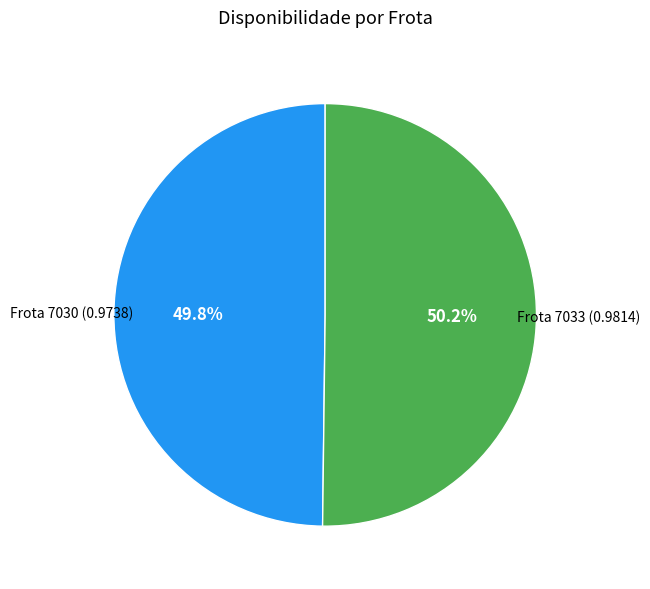

How many segments does this pie chart have?

2